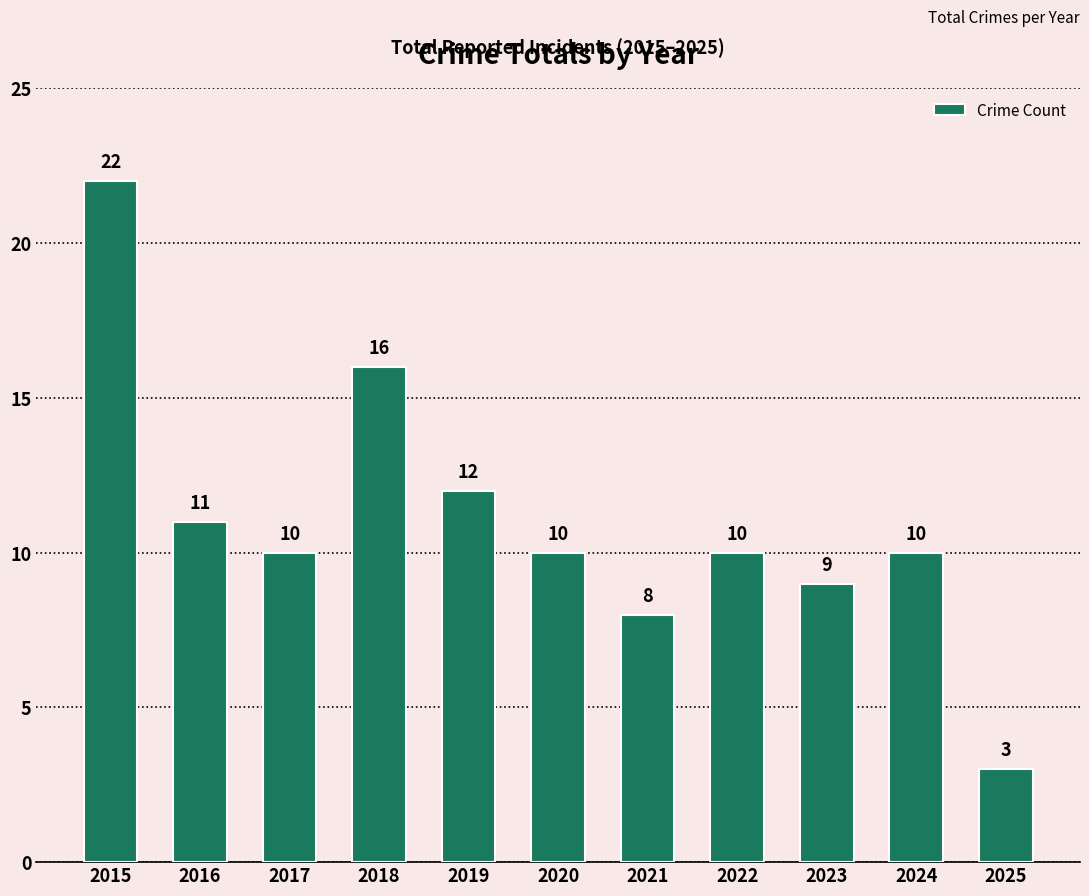

Is it true that the value at 2019 is 18?

False